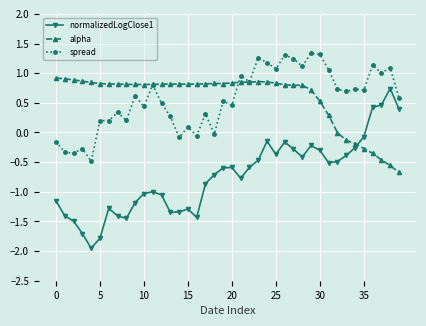

Which series has the widest spread of values?

normalizedLogClose1